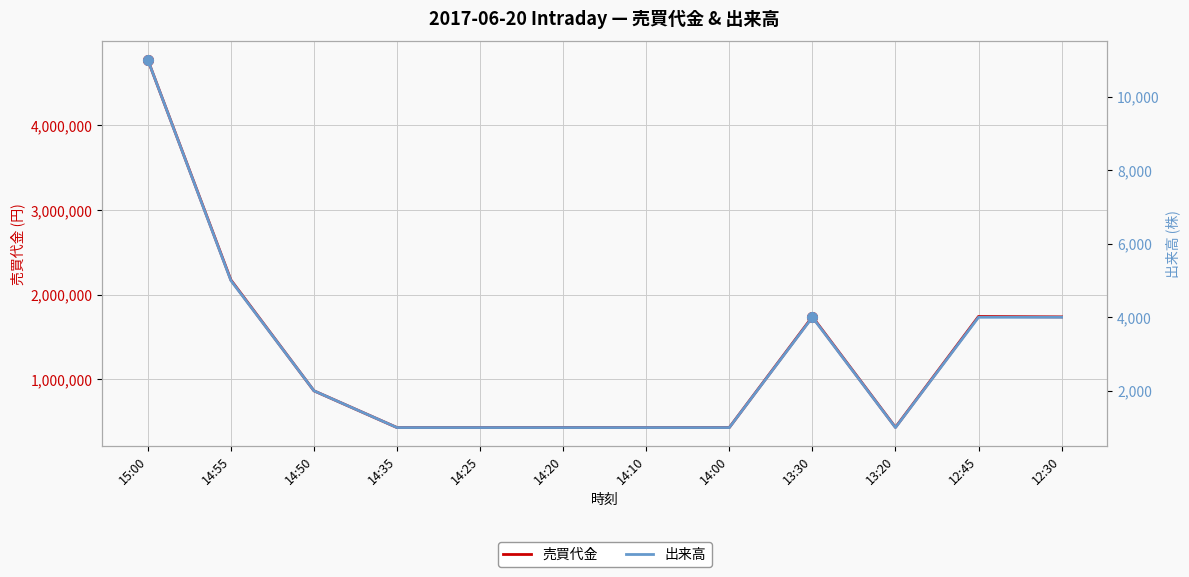

Reading left to right, transcribe all the data shown in this chart.

売買代金: 4774000	2175000	866000	432000	432000	433000	432000	433000	1741000	435000	1744000	1739000
出来高: 11000	5000	2000	1000	1000	1000	1000	1000	4000	1000	4000	4000